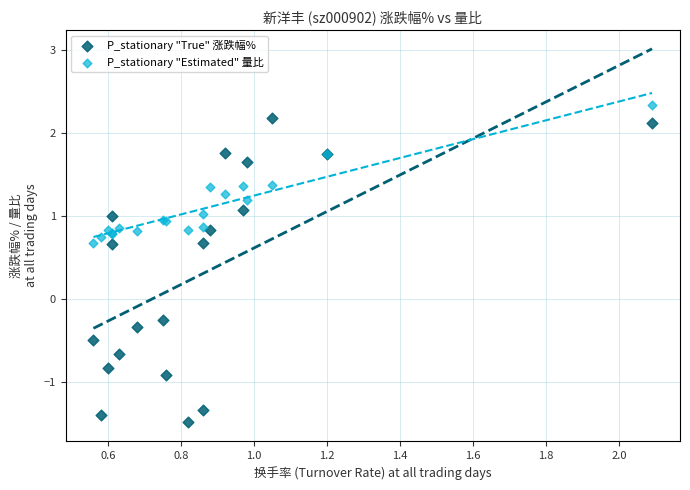

Which series has the widest spread of Y values?

P_stationary "True" 涨跌幅%